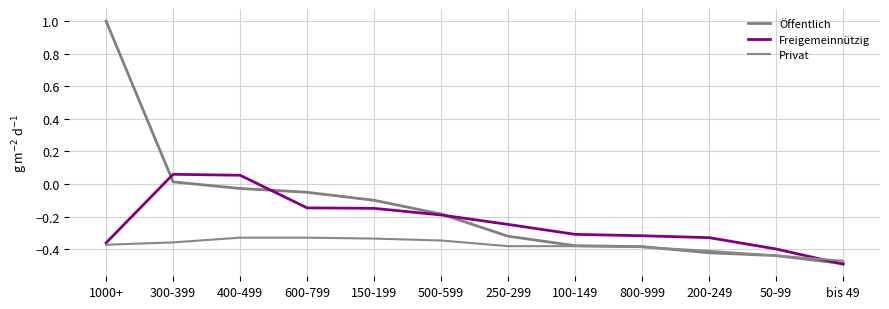

Which series has the largest range (max minus min)?

Öffentlich